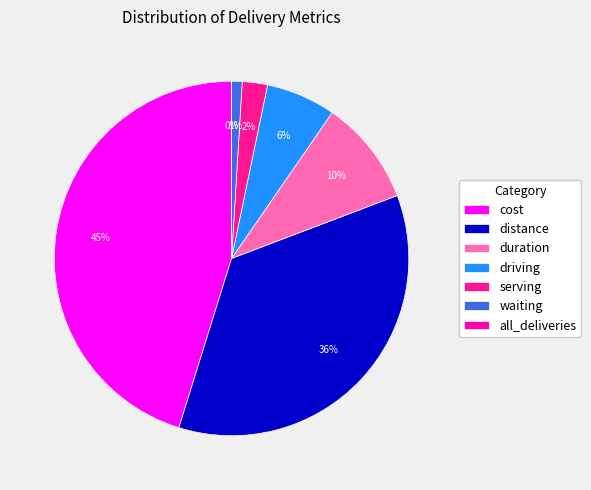

Is driving the majority of the pie?

No